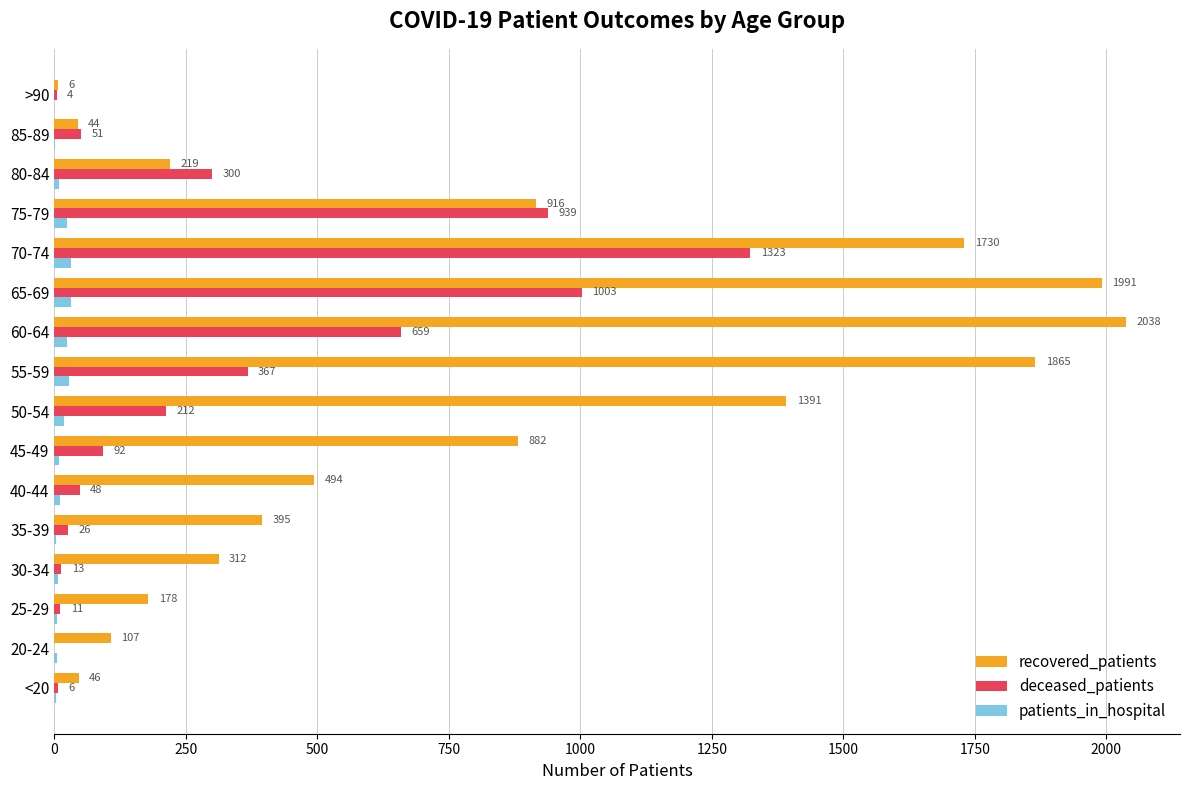

What is the sum of the deceased_patients values at 45-49 and 60-64?

751